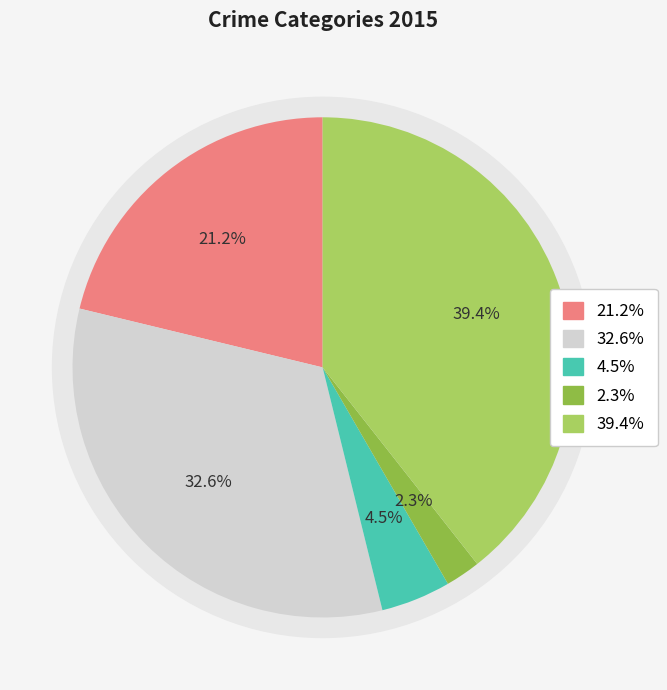

To the nearest percent, what portion does Aggravated Assault represent?

21%